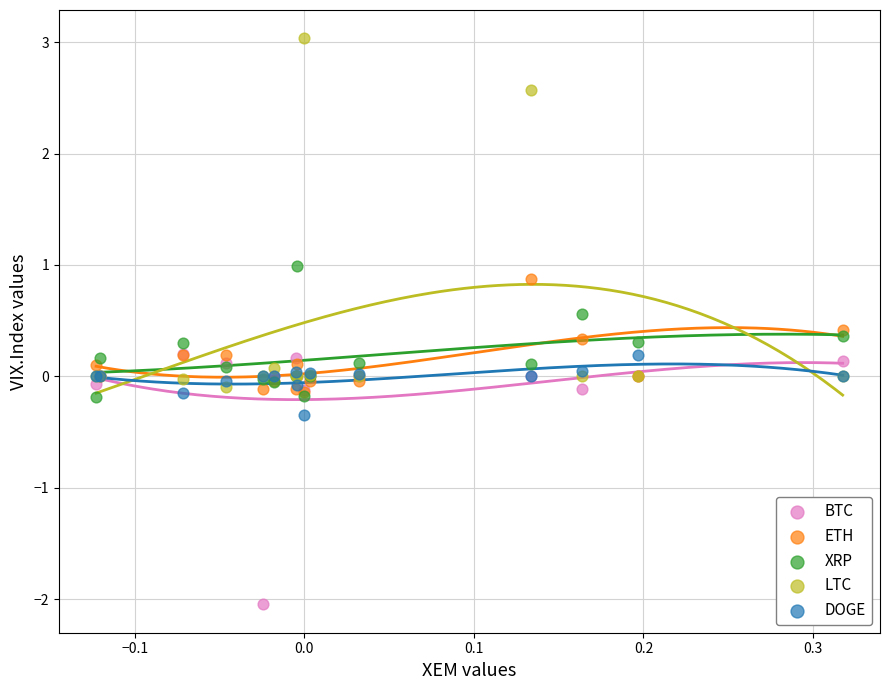

What are all the series names shown in the legend?

BTC, ETH, XRP, LTC, DOGE